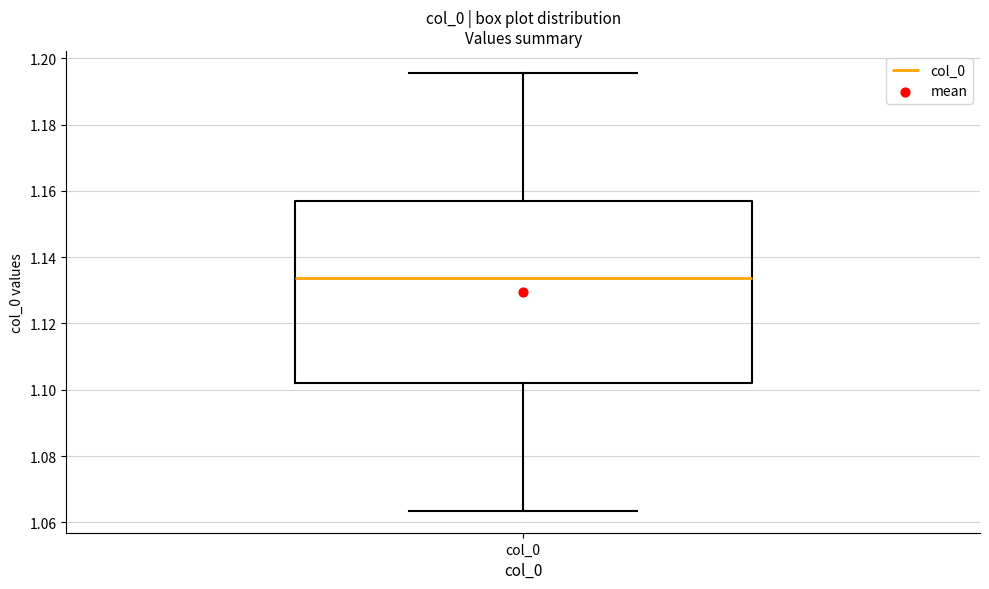

Transcribe this box plot: give where the median line is, the range the box spans, and where the two whiskers end, as read against the y-axis. The values are not printed on the chart, so give them approximately, as read against the axis.

median 1.134, box 1.102 to 1.156, whiskers 1.064 to 1.196